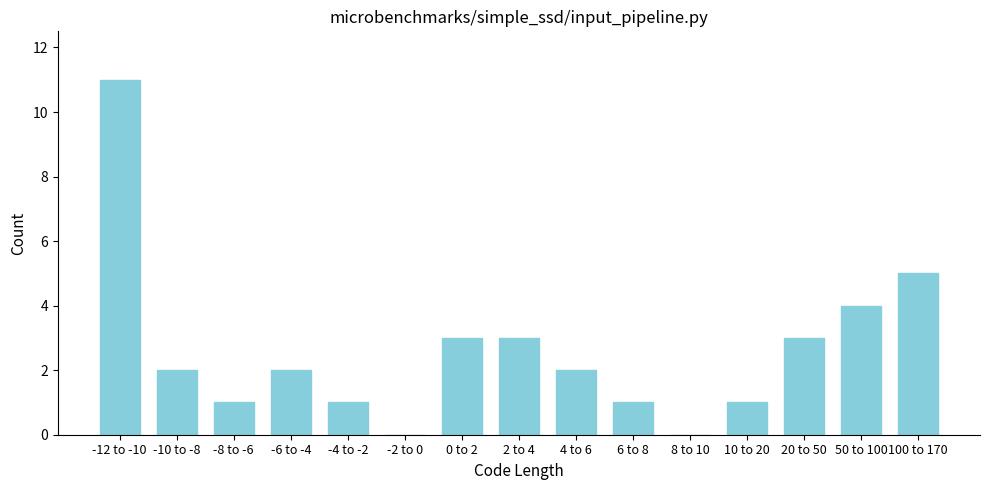

Reading left to right, transcribe all the data shown in this chart.

-12 to -10=11	-10 to -8=2	-8 to -6=1	-6 to -4=2	-4 to -2=1	-2 to 0=0	0 to 2=3	2 to 4=3	4 to 6=2	6 to 8=1	8 to 10=0	10 to 20=1	20 to 50=3	50 to 100=4	100 to 170=5